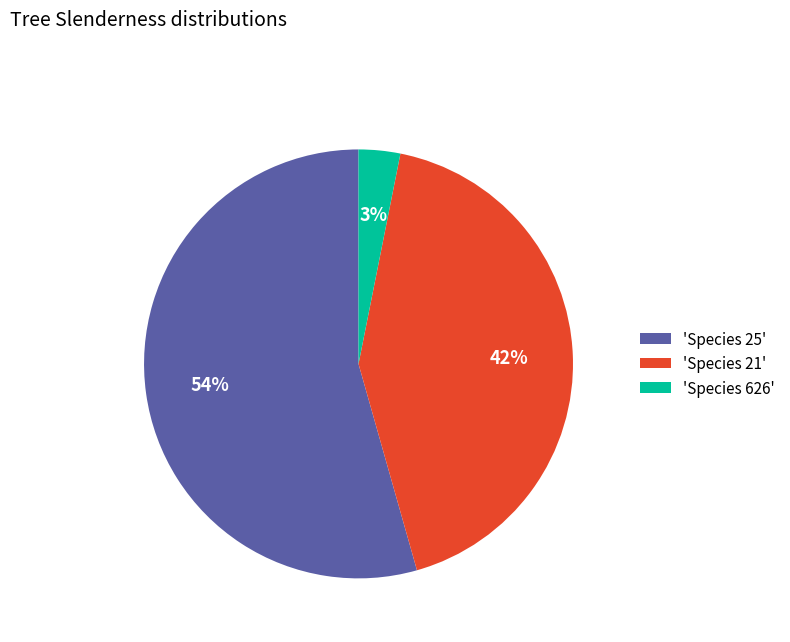

What is the largest slice in the pie chart?

'Species 25'